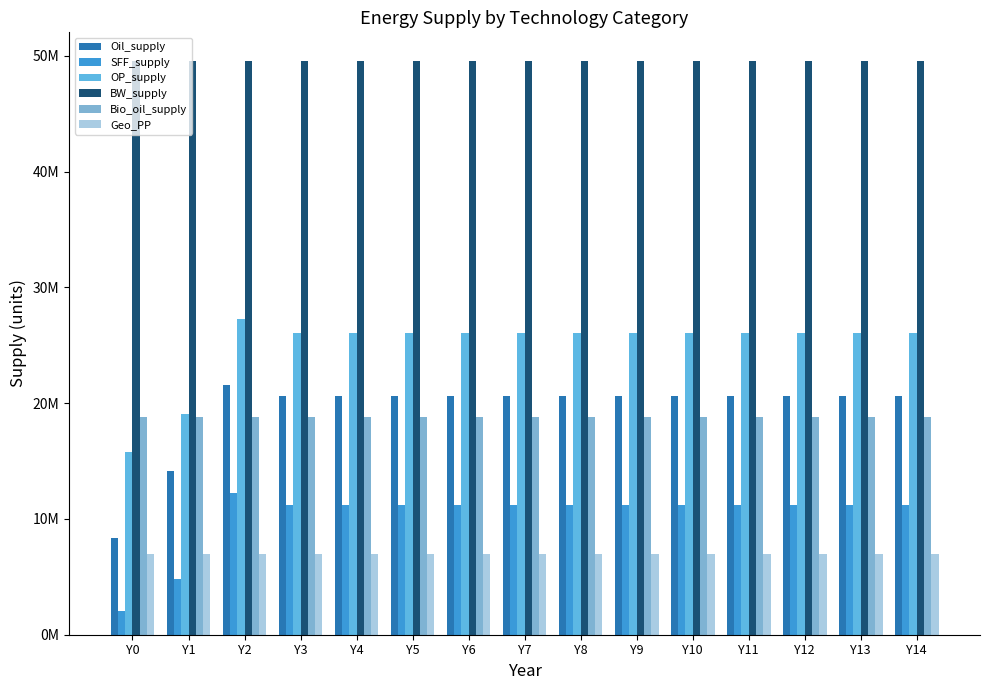

How many bars are there in total?

90